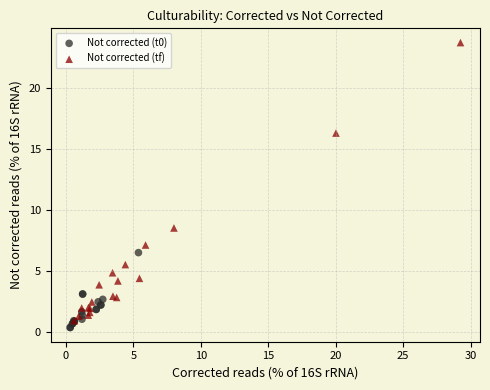

Which series has the largest Y range (max minus min)?

Not corrected (tf)